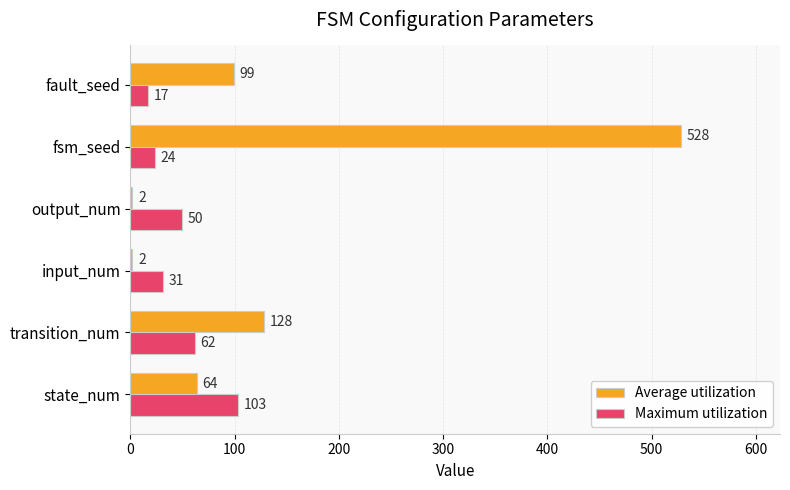

Which series has the largest range (max minus min)?

Average utilization